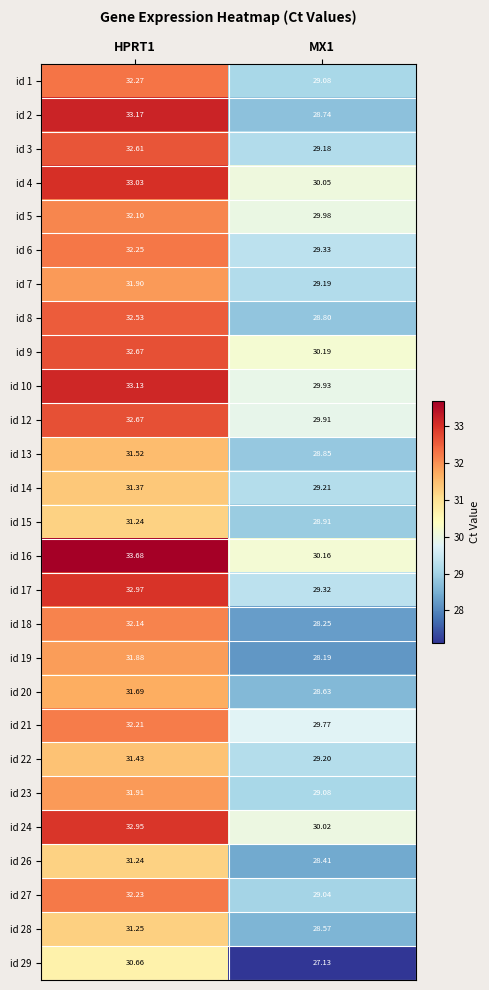

What is the spread (max minus min) of values at MX1?

3.1